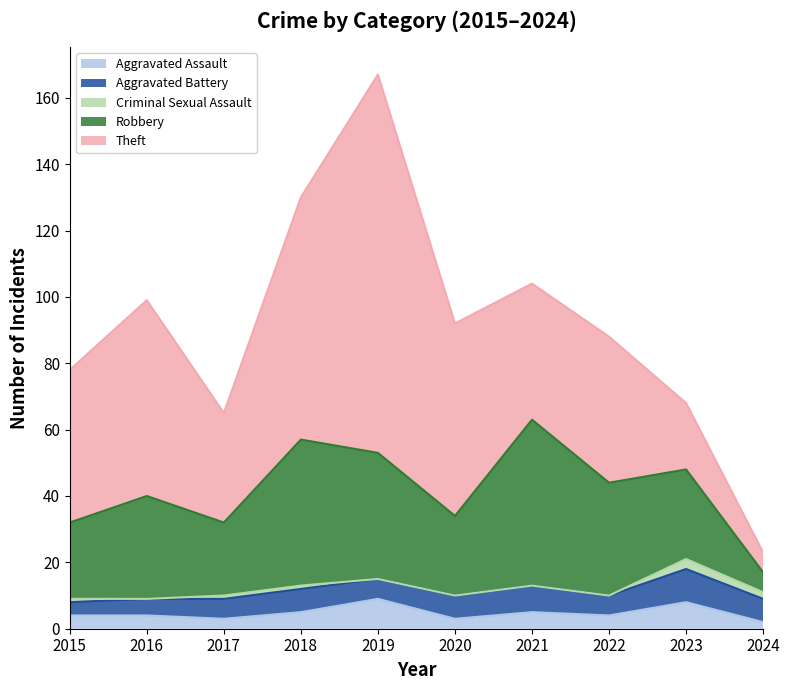

What is the greatest value displayed?

114